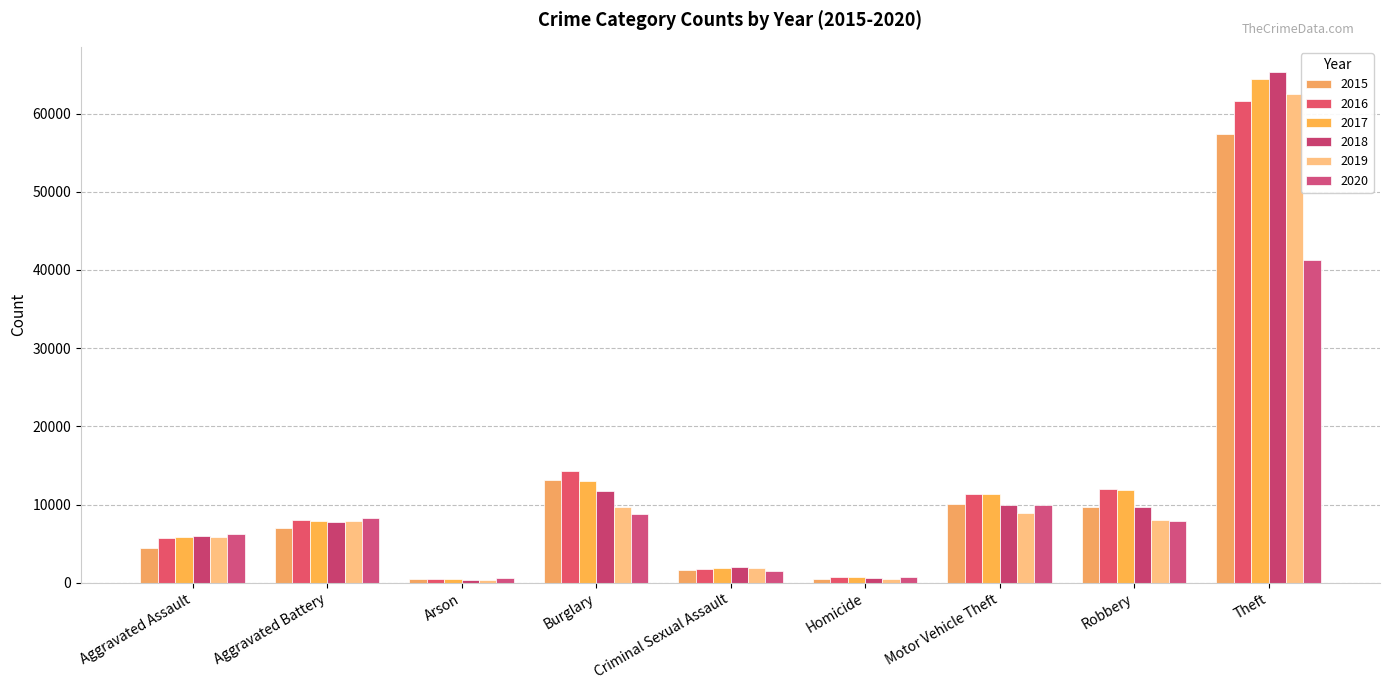

Where is 2018 nearest to the value 32827?

Burglary